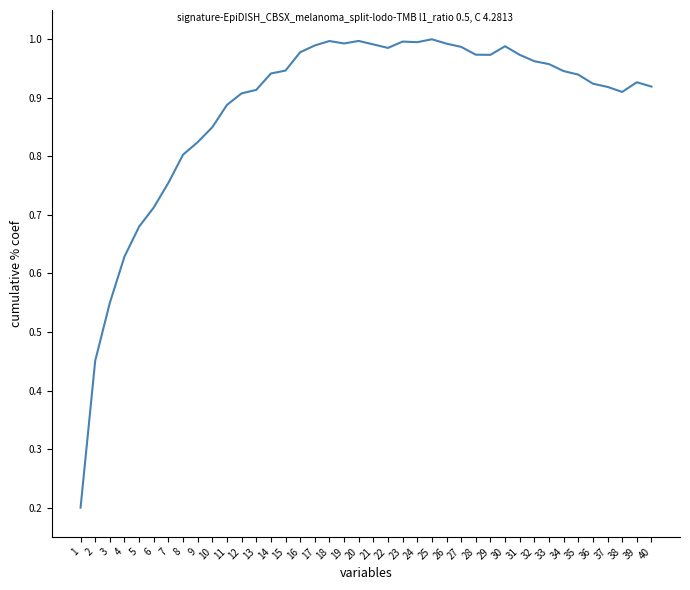

Between 7 and 33, which is larger?

33